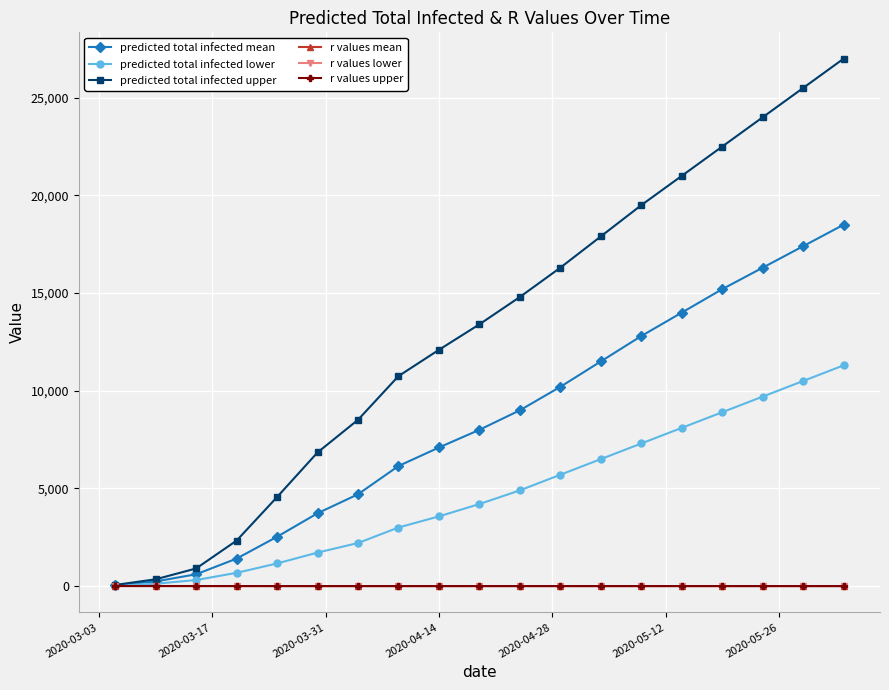

Which series has the largest total across all categories?

predicted total infected upper